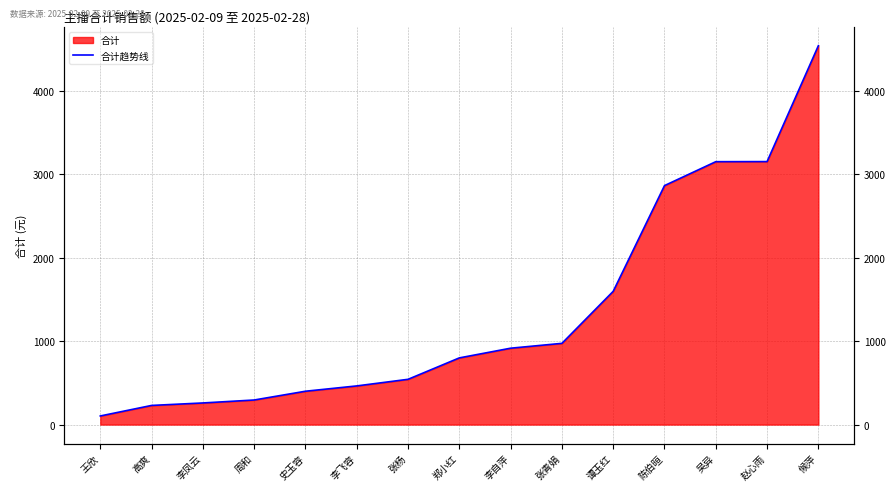

What is the smallest value displayed?

103.3